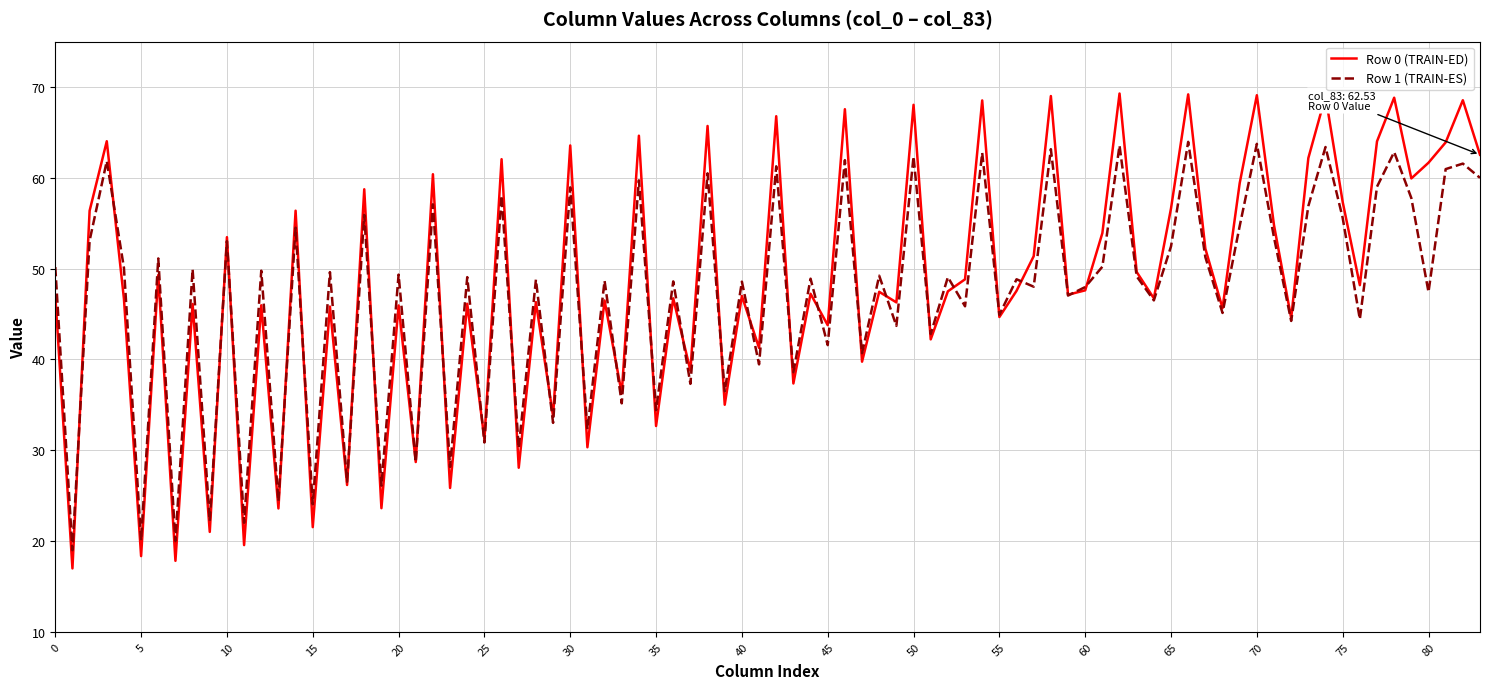

What is the lowest value of the Row 1 (TRAIN-ES) series?

19.0